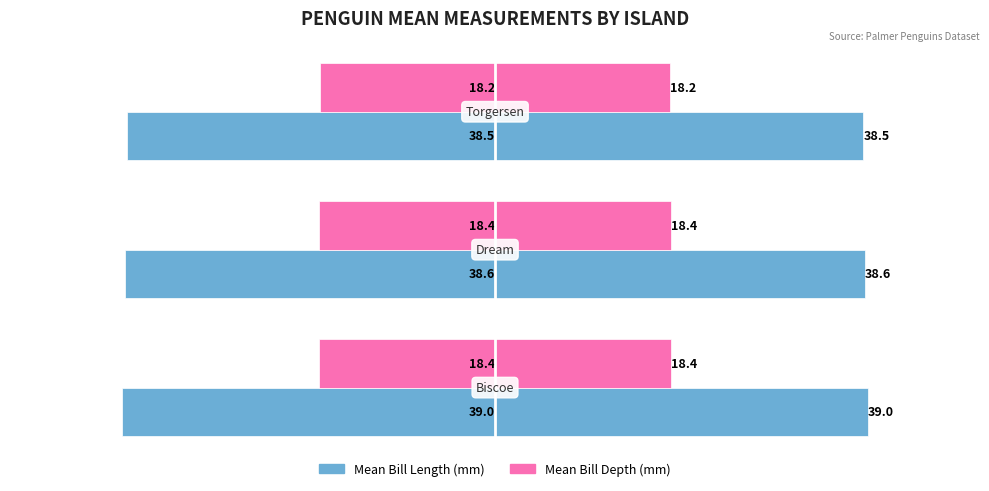

Reading right to left, transcribe all the data shown in this chart.

Mean Bill Length (mm): −20=-38.5	−40=-38.6	−60=-39.0
Mean Bill Depth (mm): −20=-18.2	−40=-18.4	−60=-18.4